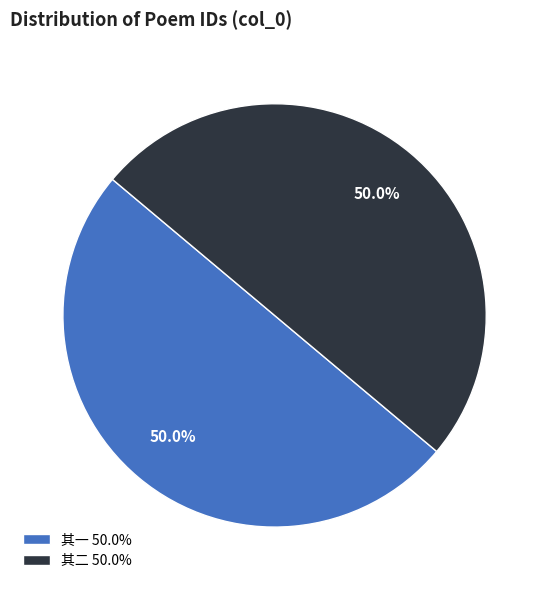

Combined, do 其二 50.0% and 其一 50.0% account for over 50%?

Yes